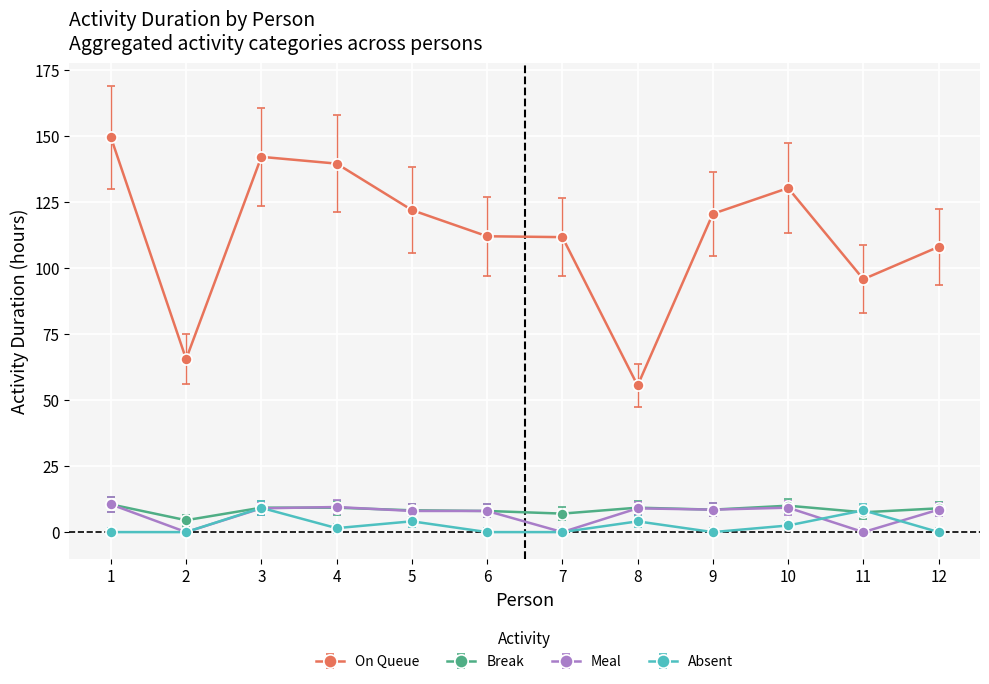

At how many categories does at least one series exceed 70?

10